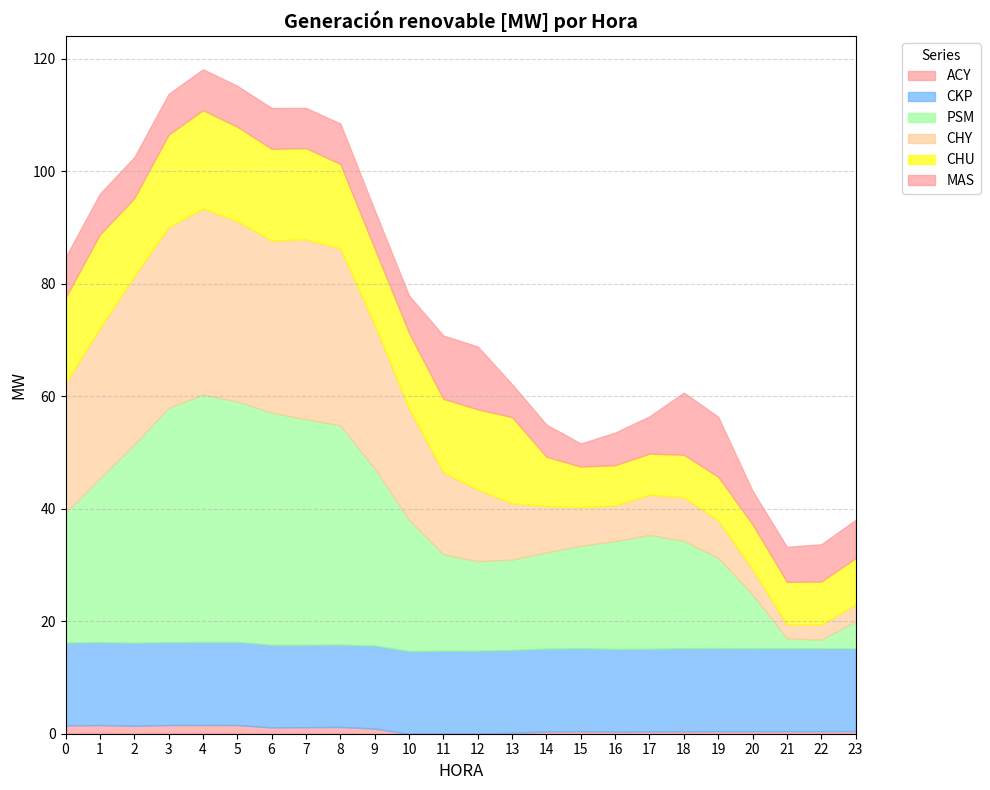

Is it true that ACY equals 1.6 at 4?

True